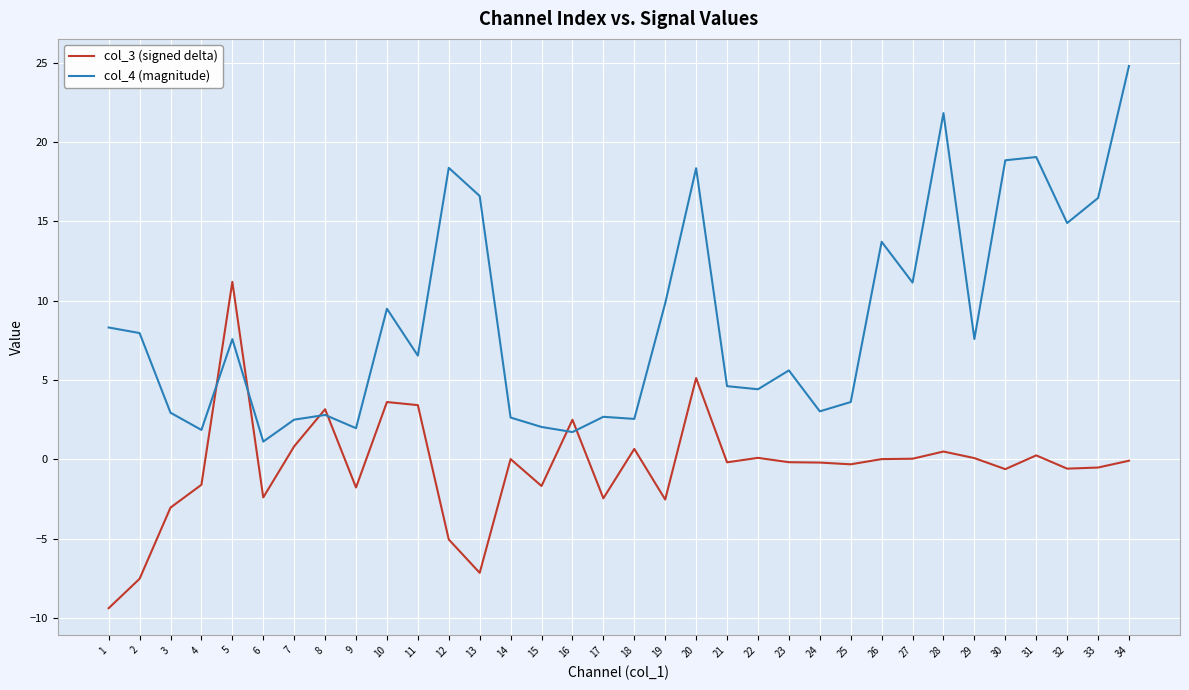

Rank the series by their maximum value, from lowest to highest.

col_3 (signed delta), col_4 (magnitude)